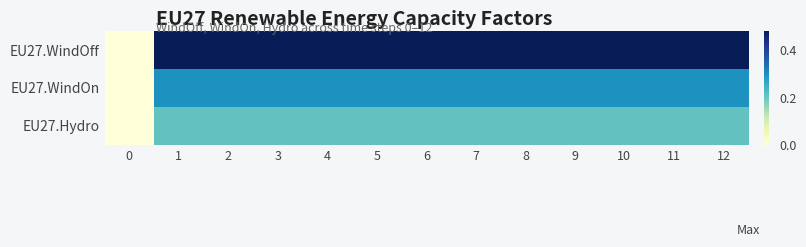

Rank the series by their maximum value, from highest to lowest.

EU27.WindOff, EU27.WindOn, EU27.Hydro